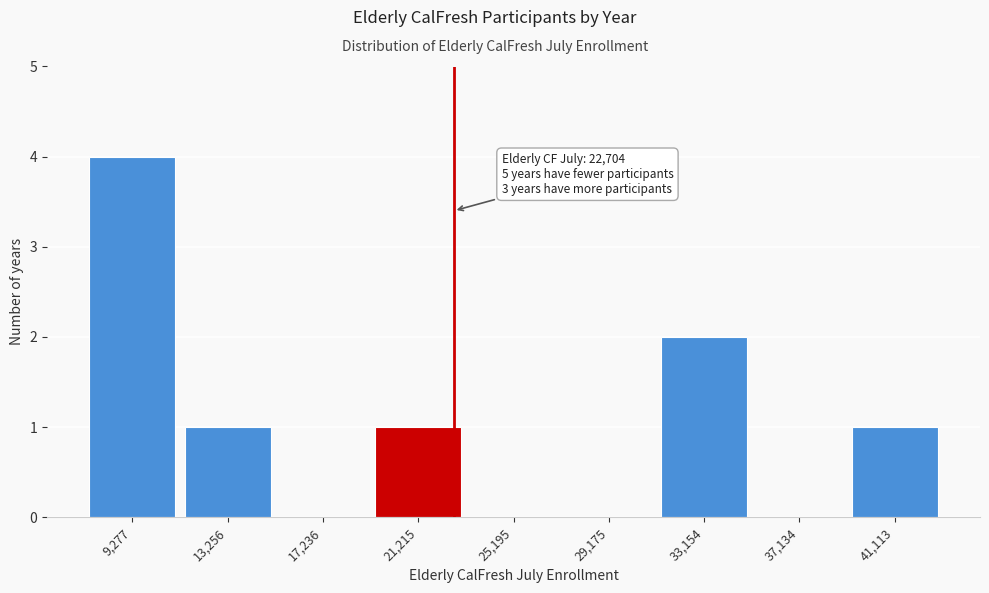

Which range on the x-axis has the tallest bar?

7500 to 11500